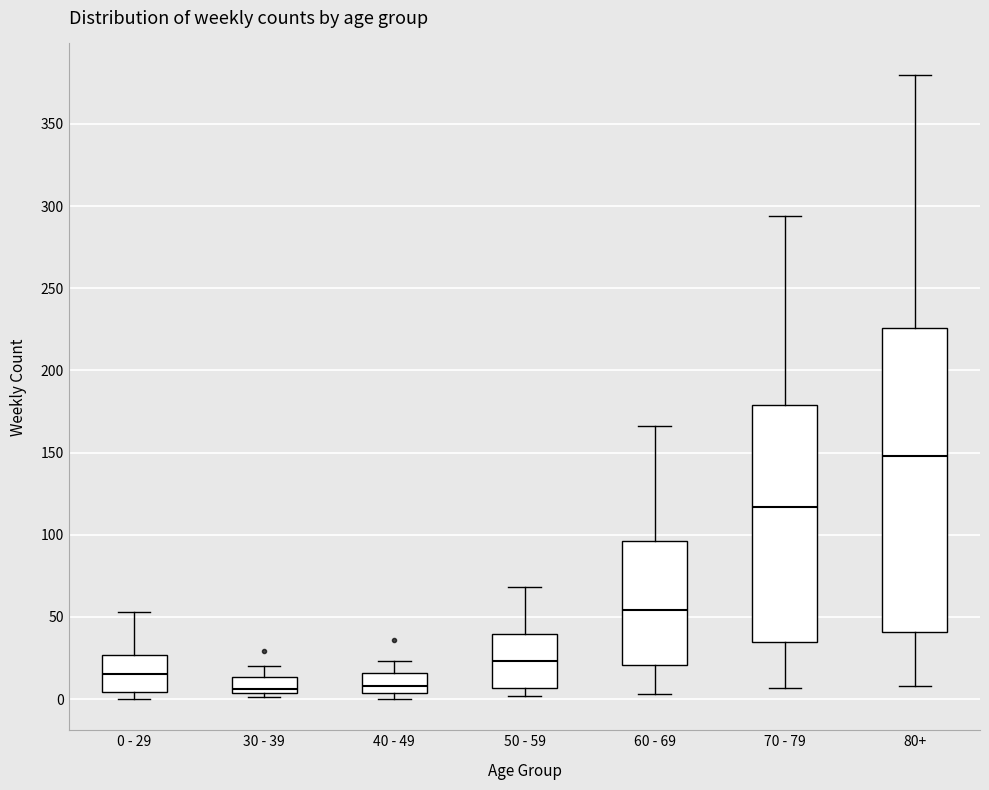

Reading left to right, read every box against the y-axis: the position of its median line, the range the box covers, and the ends of its whiskers. The values are not printed on the chart, so give them approximately, as read against the axis.

0 - 29: median 15, box 5 to 25, whiskers 0 to 55
30 - 39: median 5 (just above the box's lower edge), box 5 to 15, whiskers 0 to 20
40 - 49: median 10, box 5 to 15, whiskers 0 to 25
50 - 59: median 25, box 5 to 40, whiskers 0 to 70
60 - 69: median 55, box 20 to 95, whiskers 5 to 165
70 - 79: median 115, box 35 to 180, whiskers 5 to 295
80+: median 150, box 40 to 225, whiskers 10 to 380